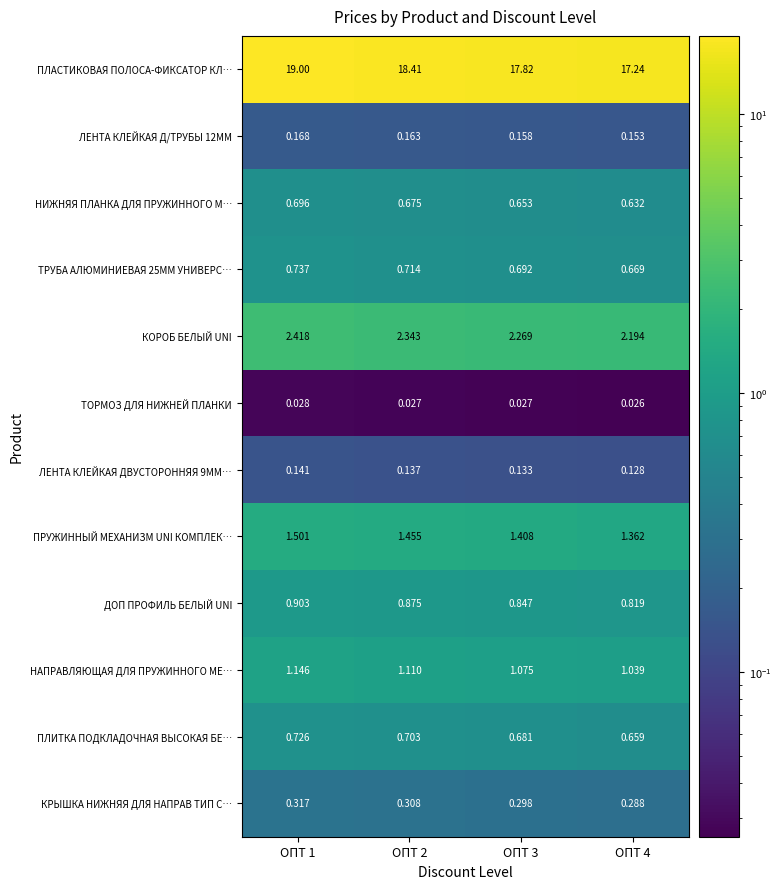

Which series has the largest total across all categories?

ПЛАСТИКОВАЯ ПОЛОСА-ФИКСАТОР КЛ…